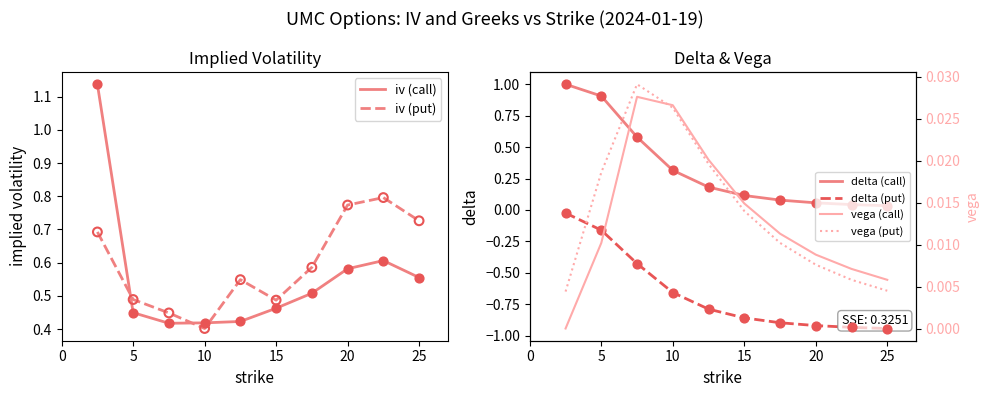

Where is iv (put) nearest to the value 0?

10